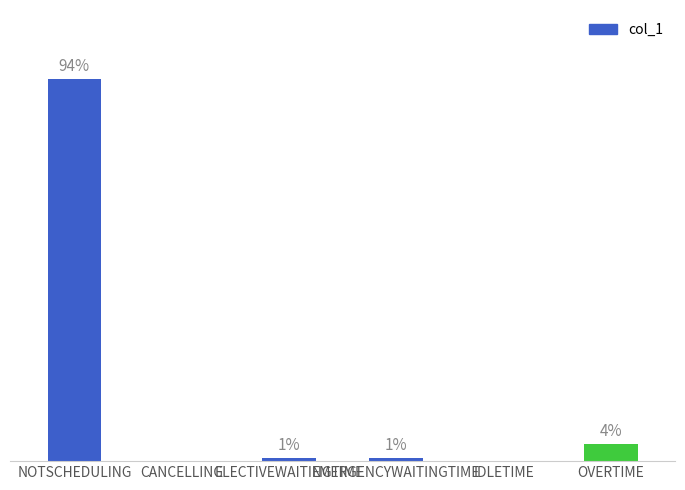

Are the bars horizontal?

No